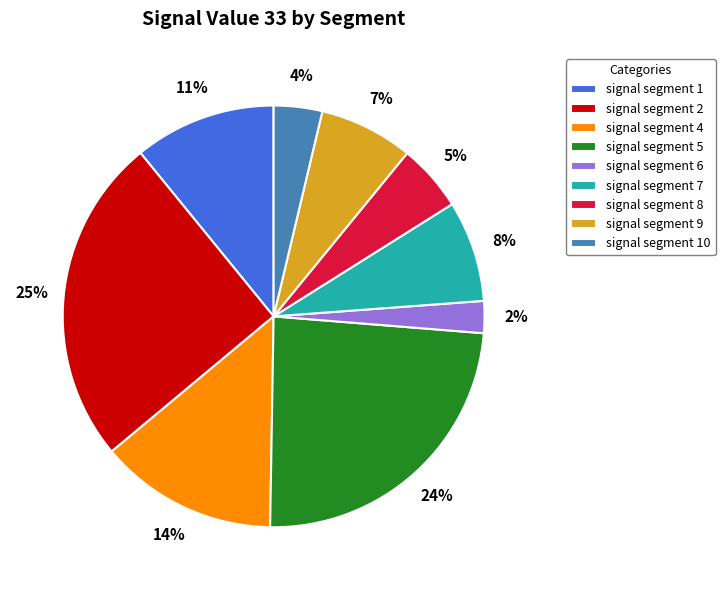

How many segments does this pie chart have?

9